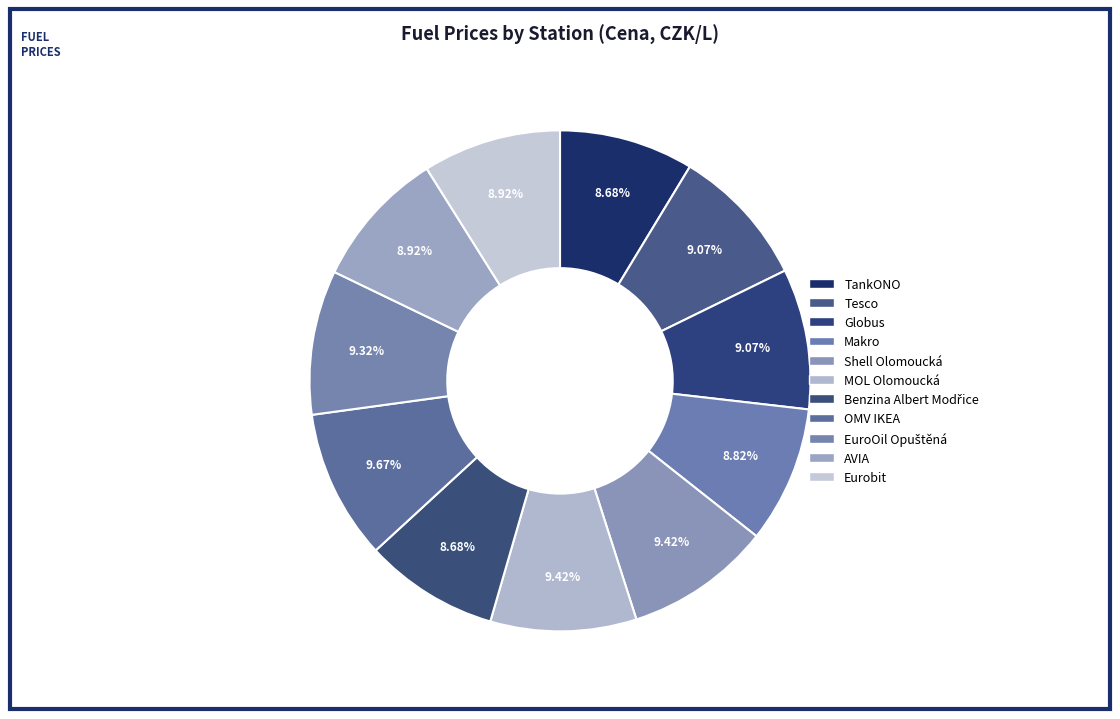

Count the number of slices in the pie.

11